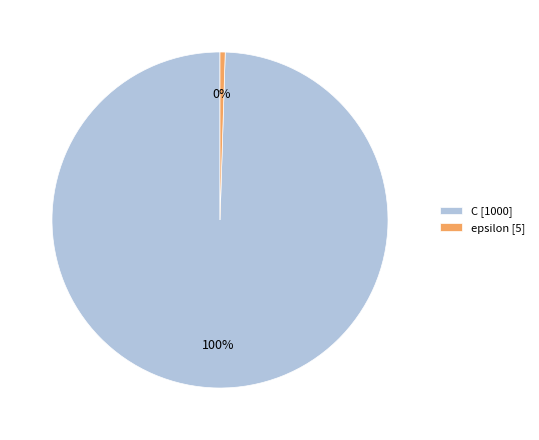

To the nearest percent, what is the combined percentage of C [1000] and epsilon [5]?

100%